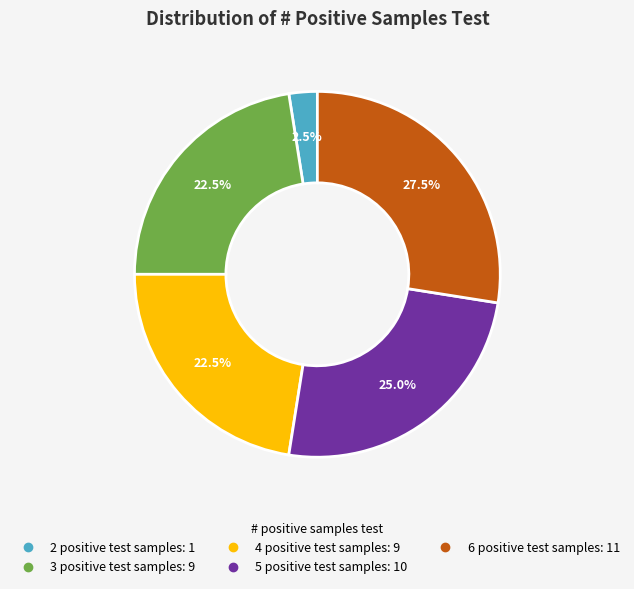

How many segments does this pie chart have?

5